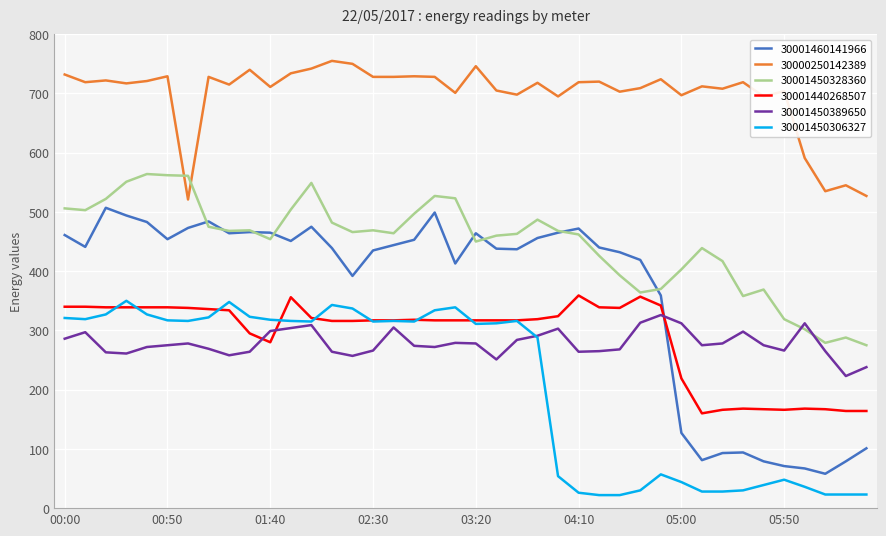

What is the difference between the second highest and minimum values in the 30000250142389 series?

229